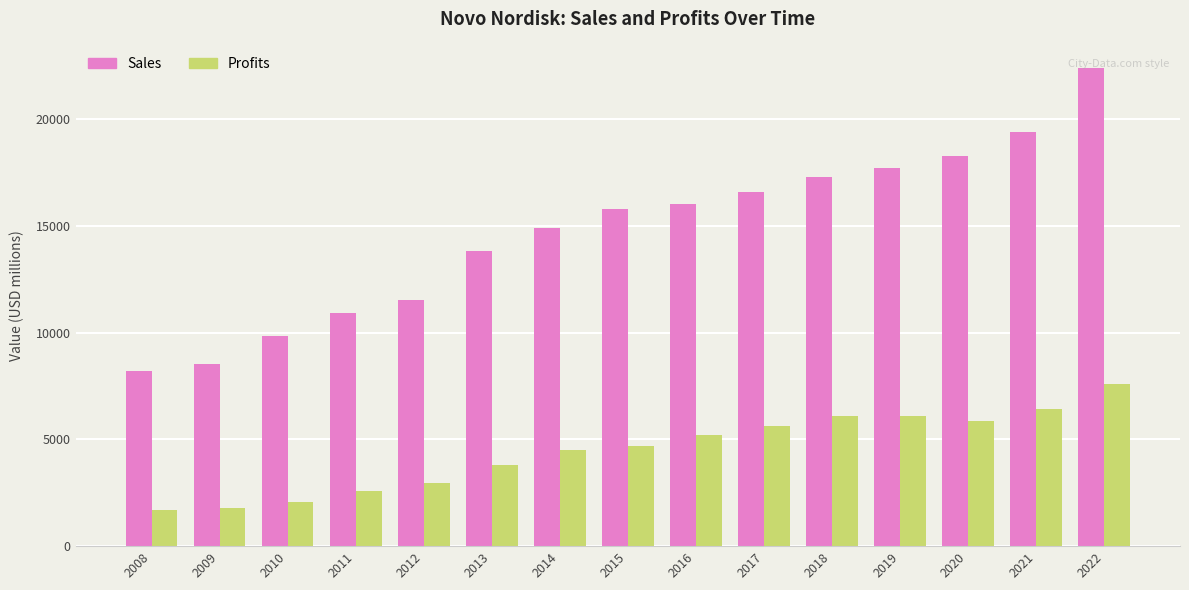

Is it true that Profits equals 6114.0 at 2019?

True